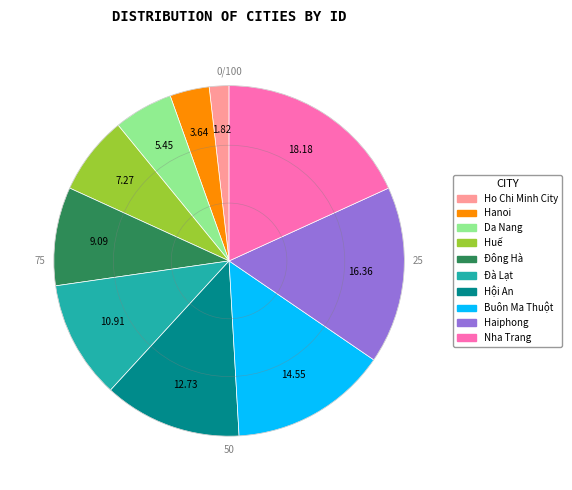

Which category has the smallest portion of the pie?

Ho Chi Minh City